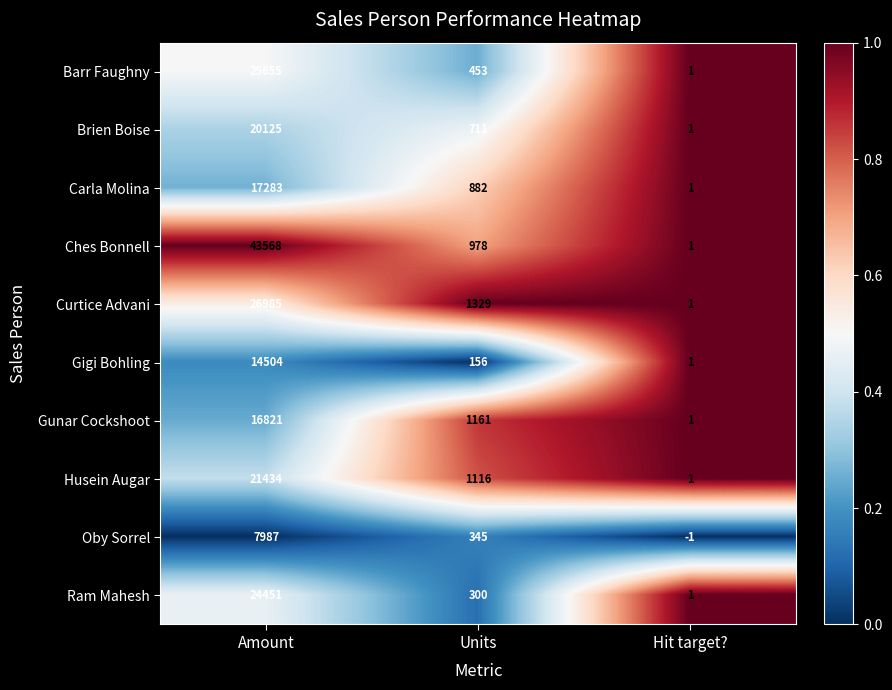

Count the number of data series in this chart.

10